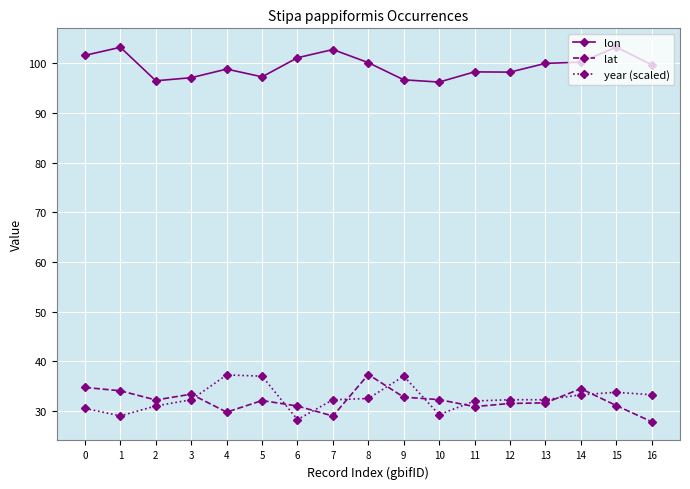

What is the value of the year (scaled) point at the 1st from the left?

30.5